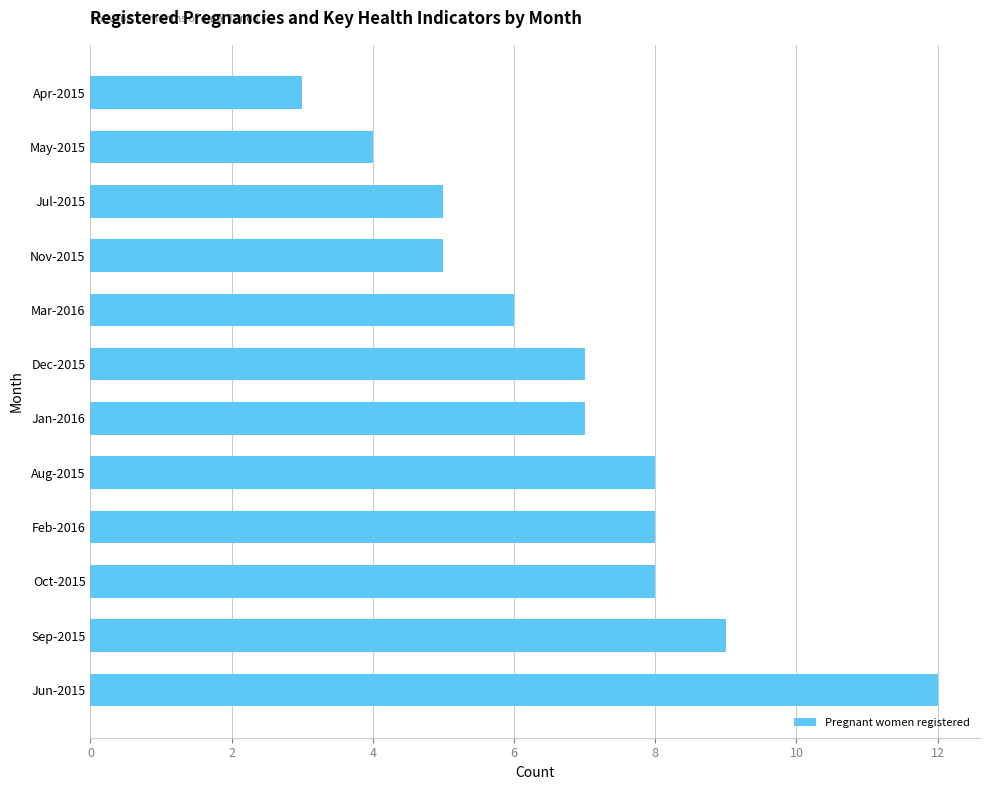

Reading top to bottom, extract all data points from this chart.

3	4	5	5	6	7	7	8	8	8	9	12